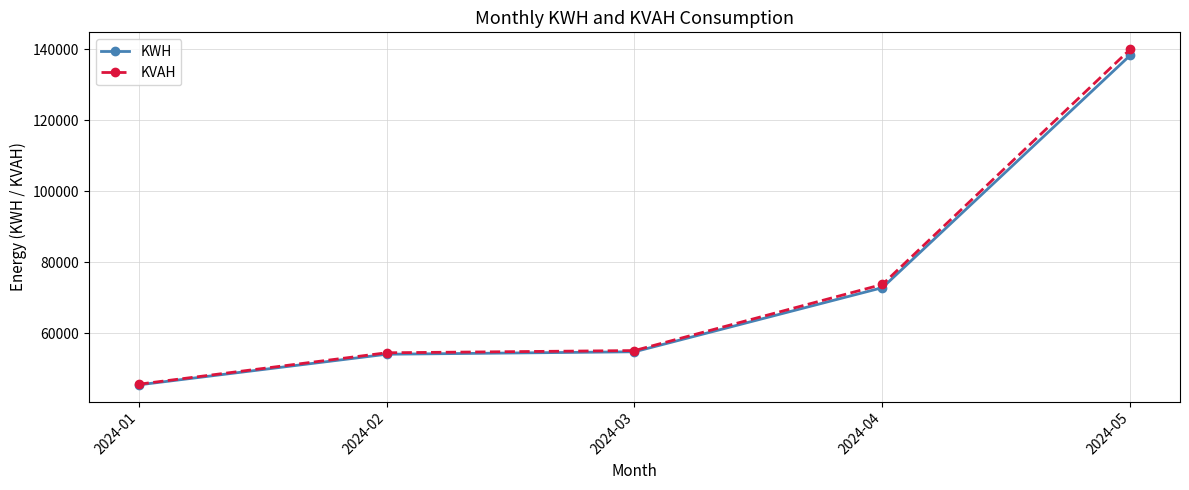

Which series has the widest spread of values?

KVAH